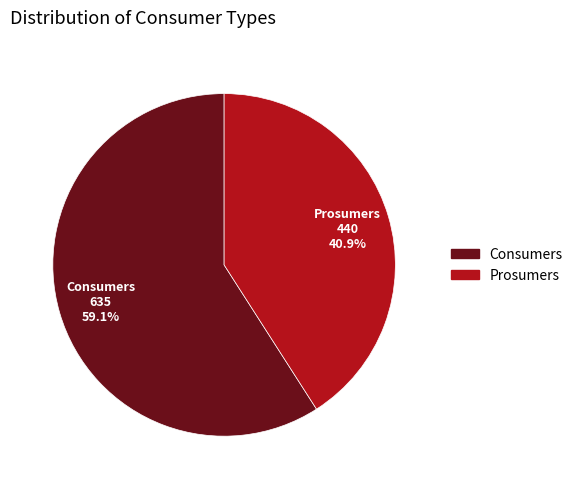

What is the majority slice?

Consumers